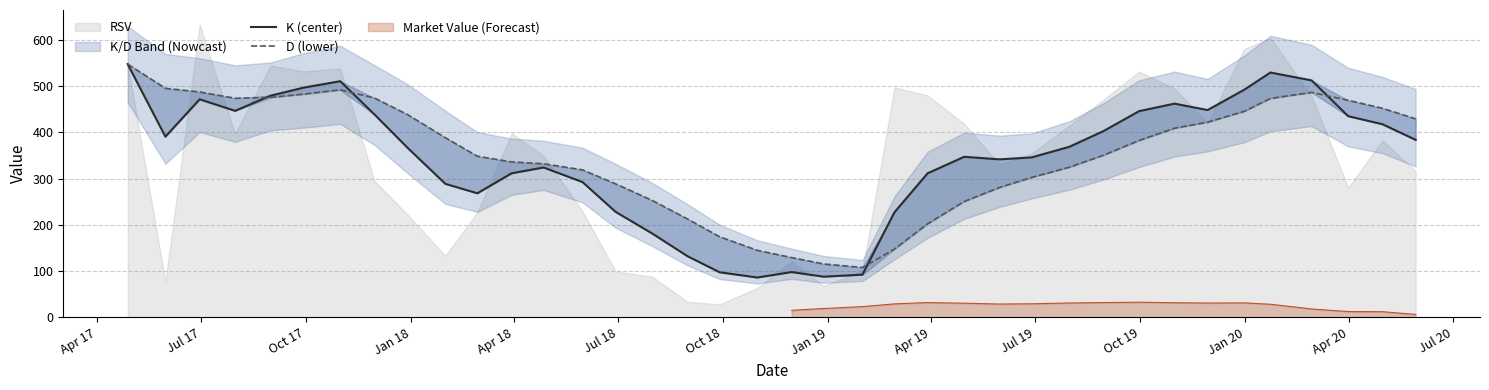

The value of D (scaled) at Jan 18 is 619.1. True or false?

False